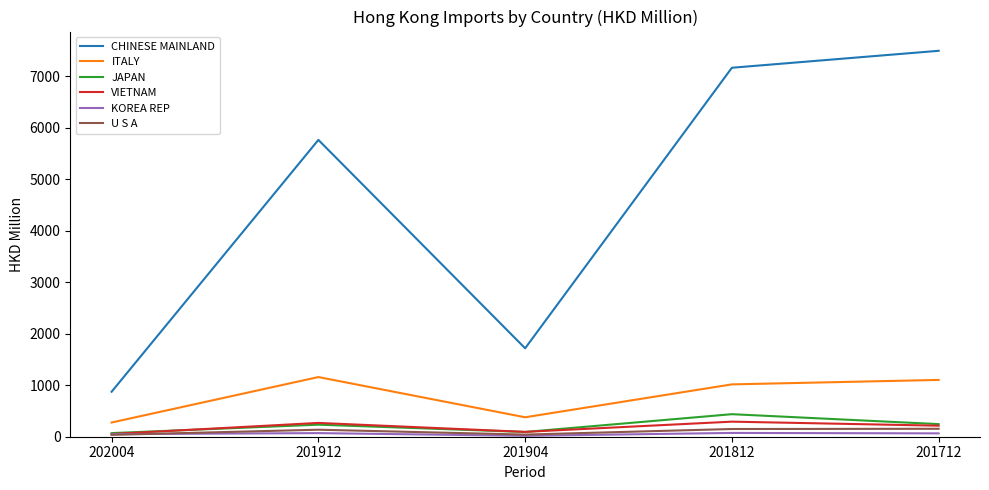

In ITALY, how many points are lower than both neighbors (excluding endpoints)?

1